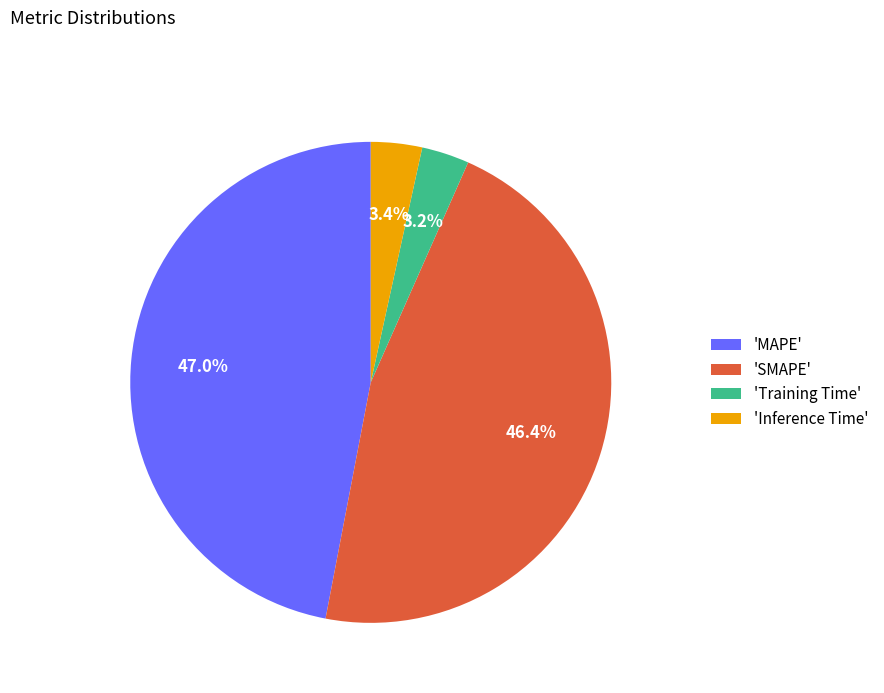

How many segments does this pie chart have?

4